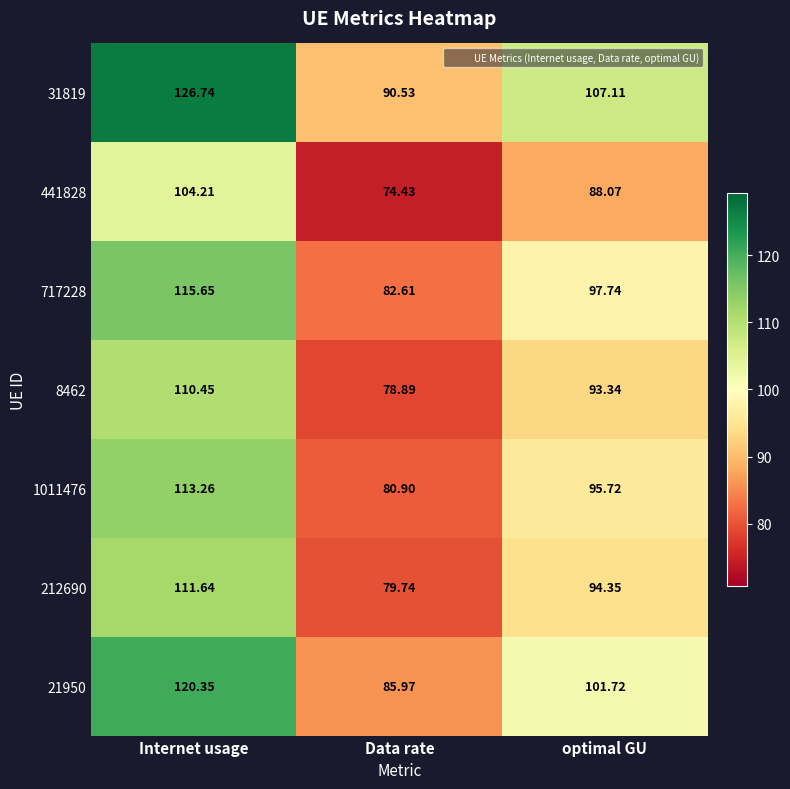

How many values in the 717228 series exceed 97?

2